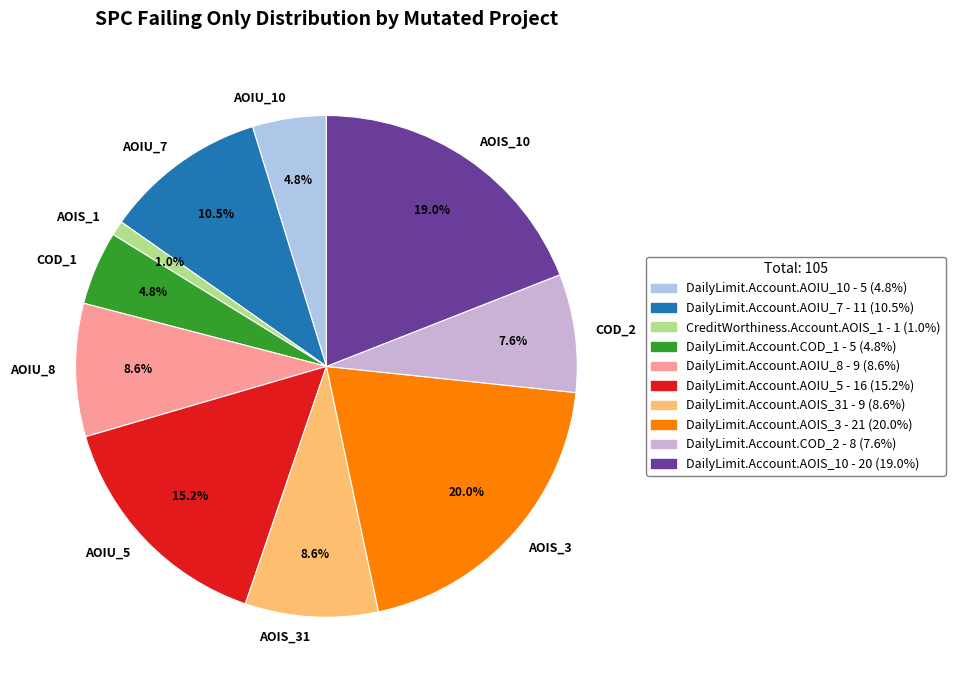

Is there a majority slice in this chart?

No